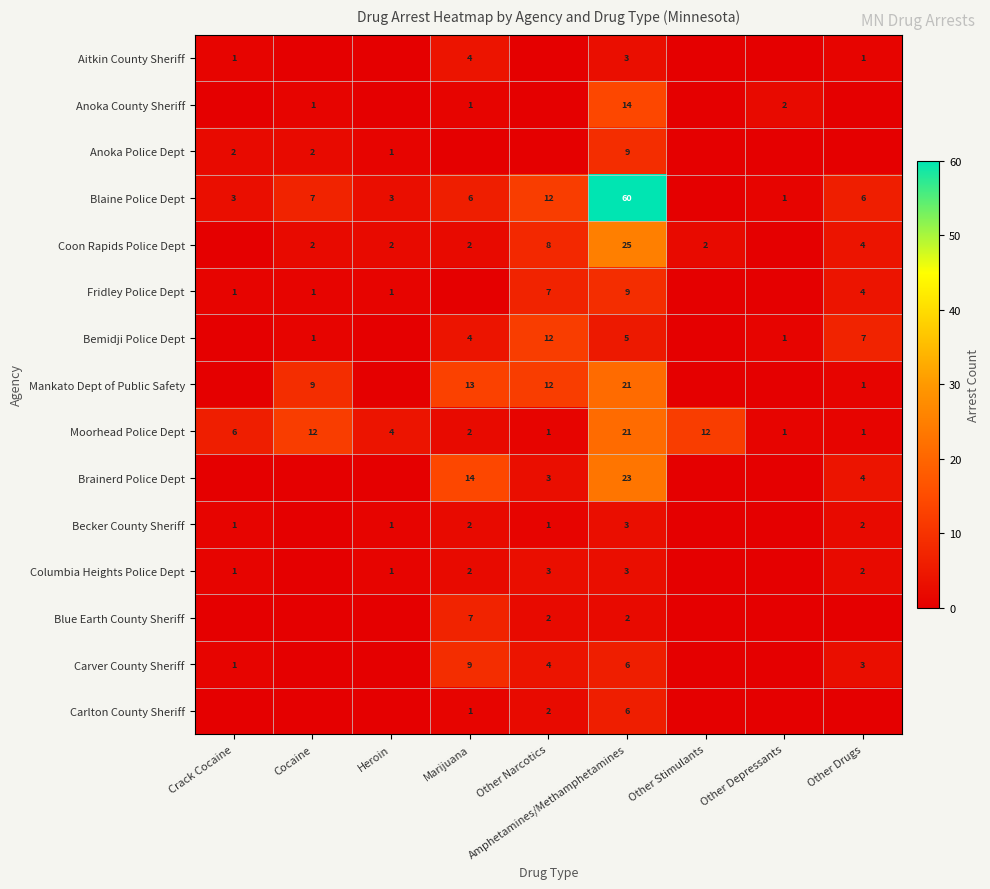

Is it true that Anoka County Sheriff equals 2 at Cocaine?

False